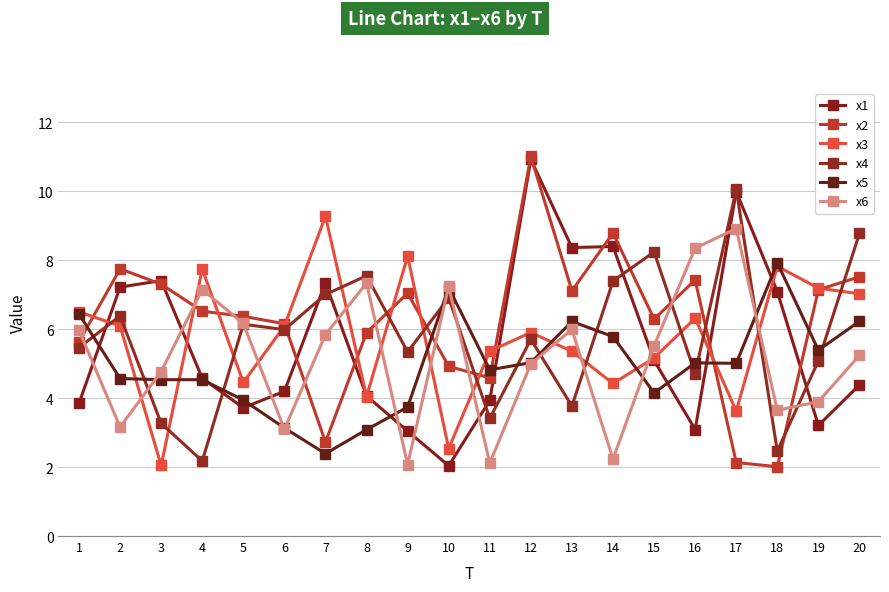

What is the sum of the x1 values at 9 and 8?

7.1